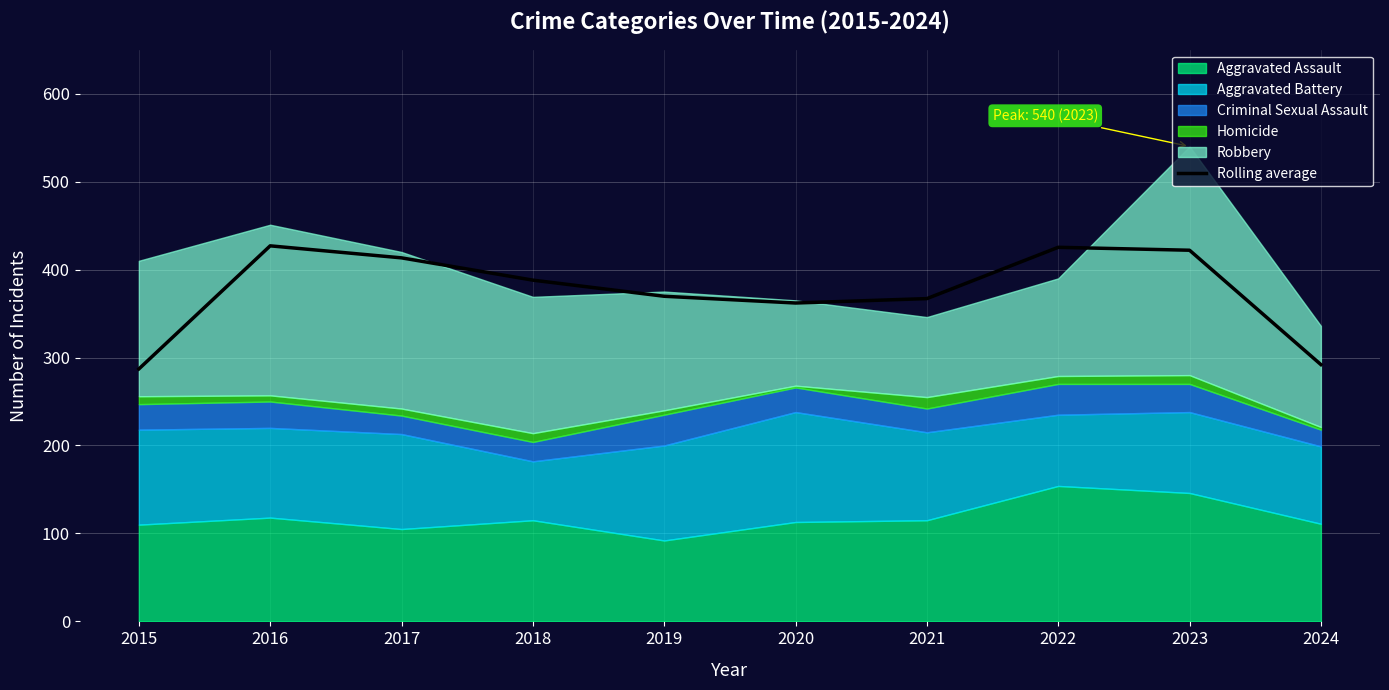

The value of Rolling average at 2021 is 367.0. True or false?

True